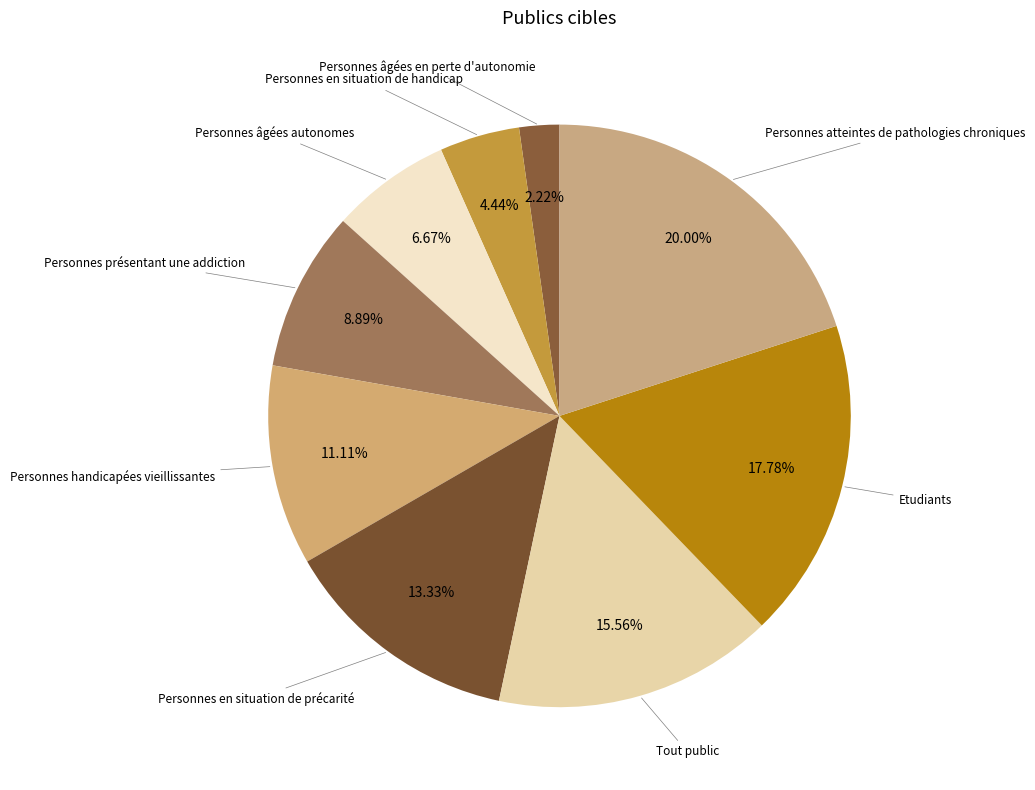

To the nearest percent, what is the difference between the largest and smallest slice percentages?

18%